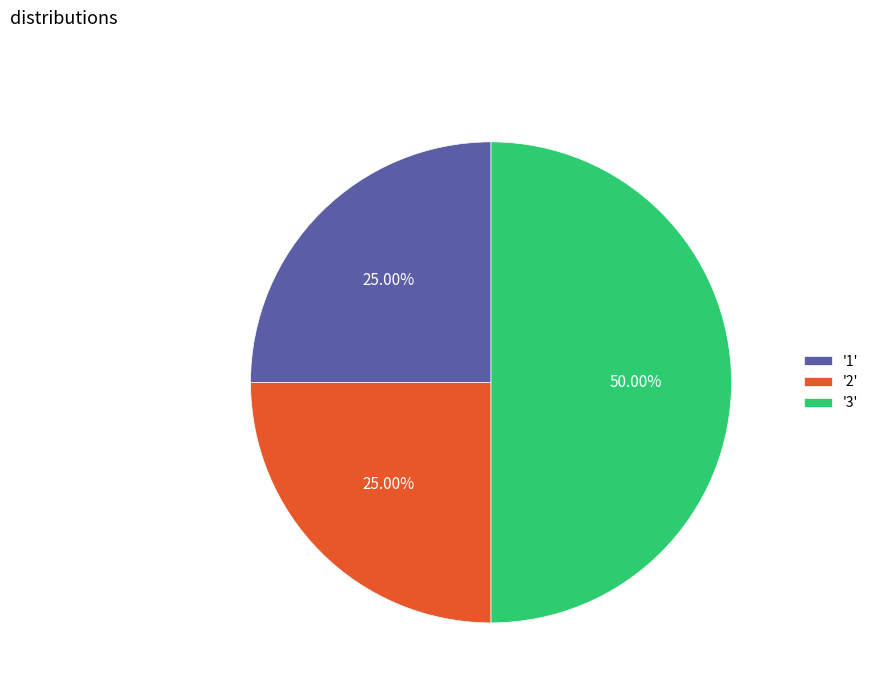

Is '2' the majority of the pie?

No